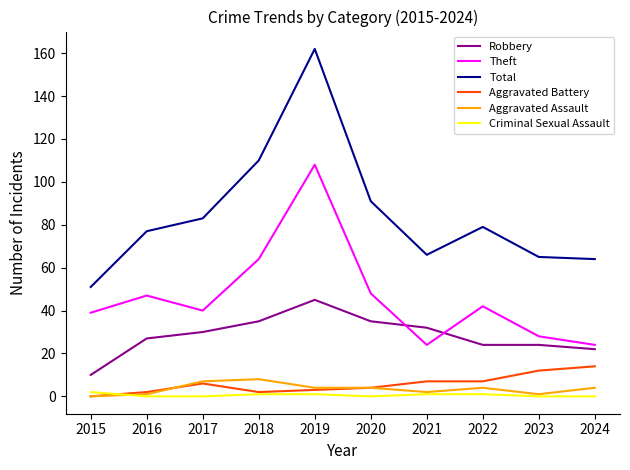

The Robbery series shows 45 at 2019. True or false?

True